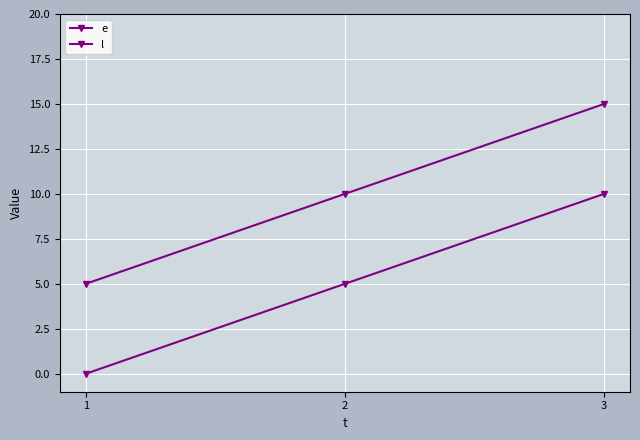

Does the chart display data point markers on the line(s)?

Yes